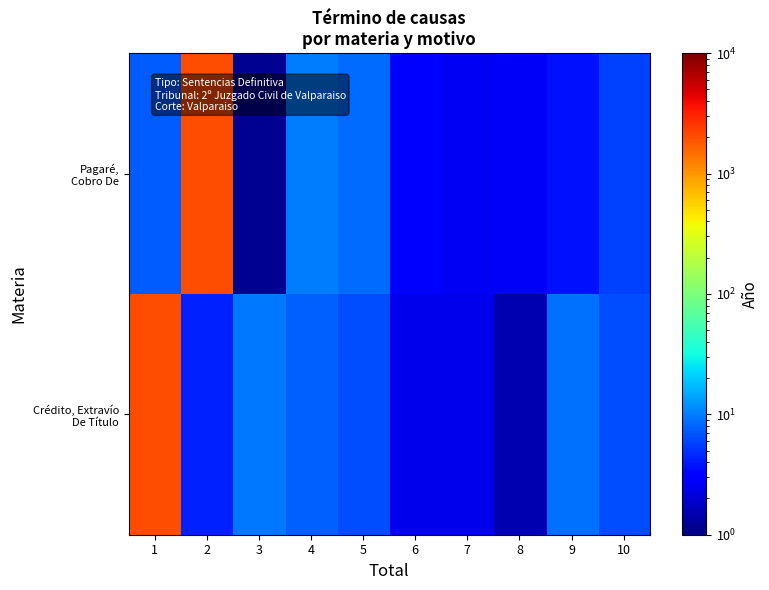

What is the difference between the highest and lowest values at 8?

1.1